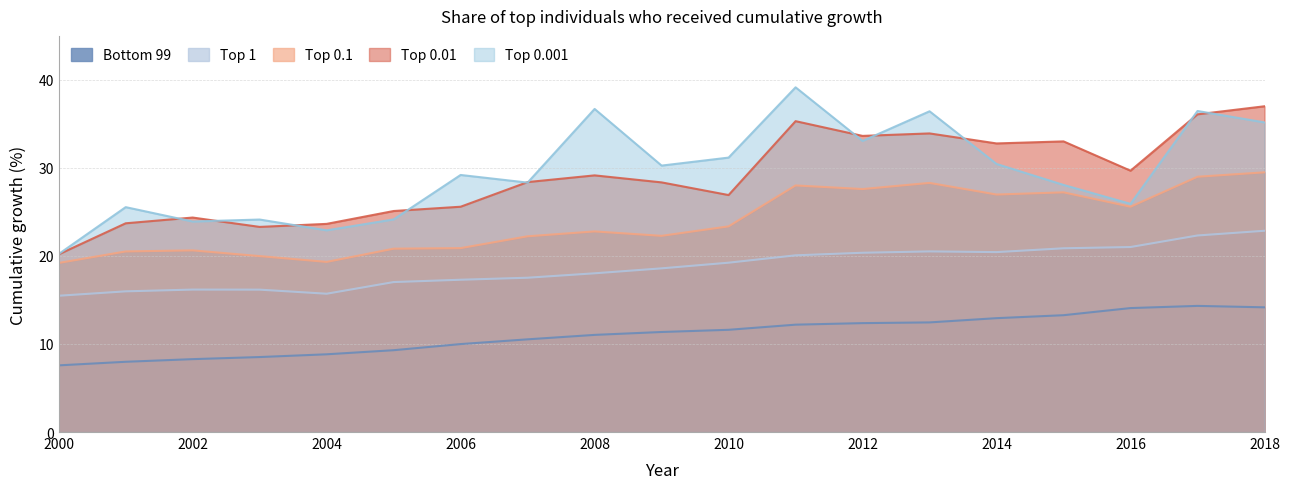

At 2010, list the series in order from smallest to largest.

Bottom 99, Top 1, Top 0.1, Top 0.01, Top 0.001